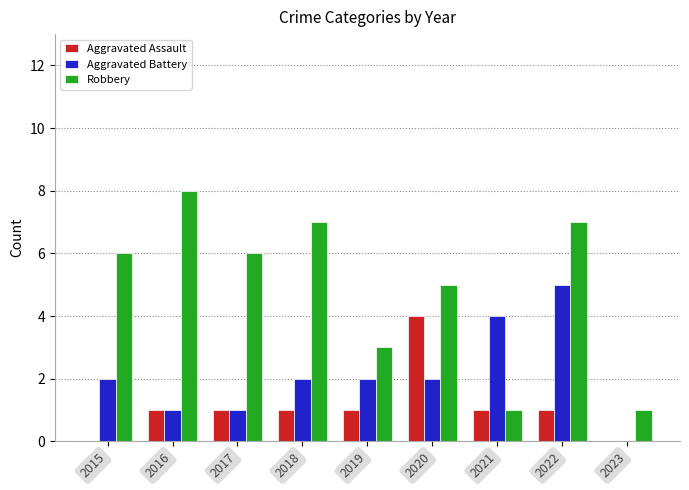

What is the sum of all Aggravated Assault values?

10